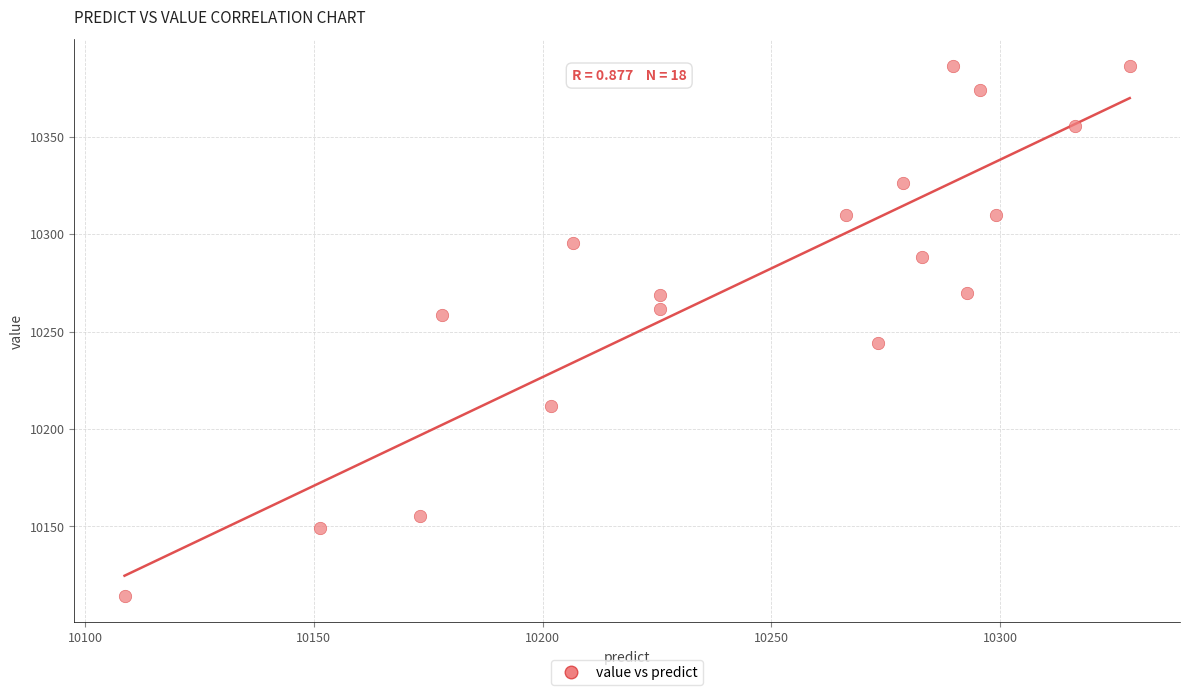

What is the range of Y values (max minus min)?

271.9